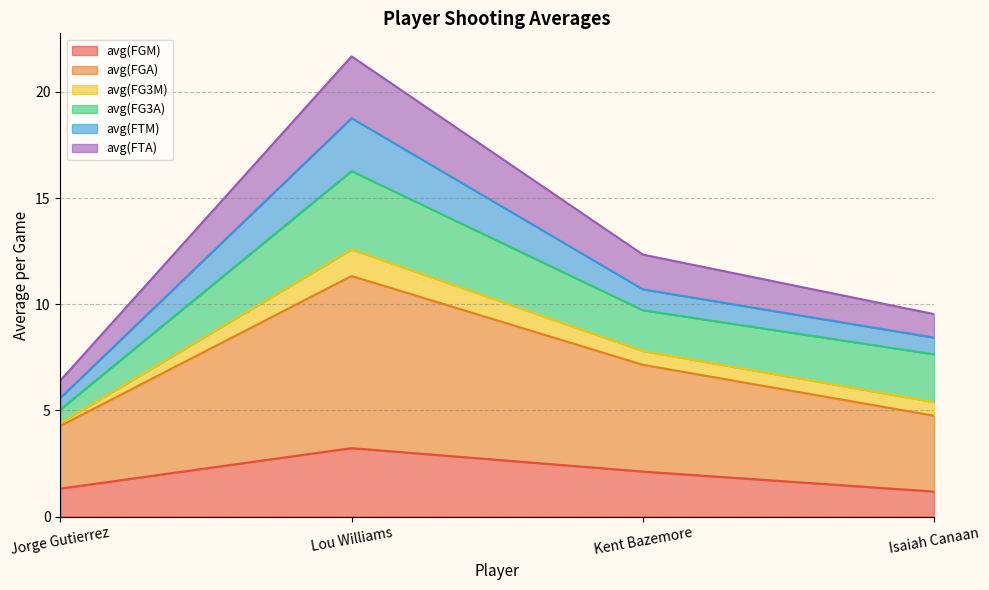

At which label does avg(FGM) reach its peak?

Lou Williams